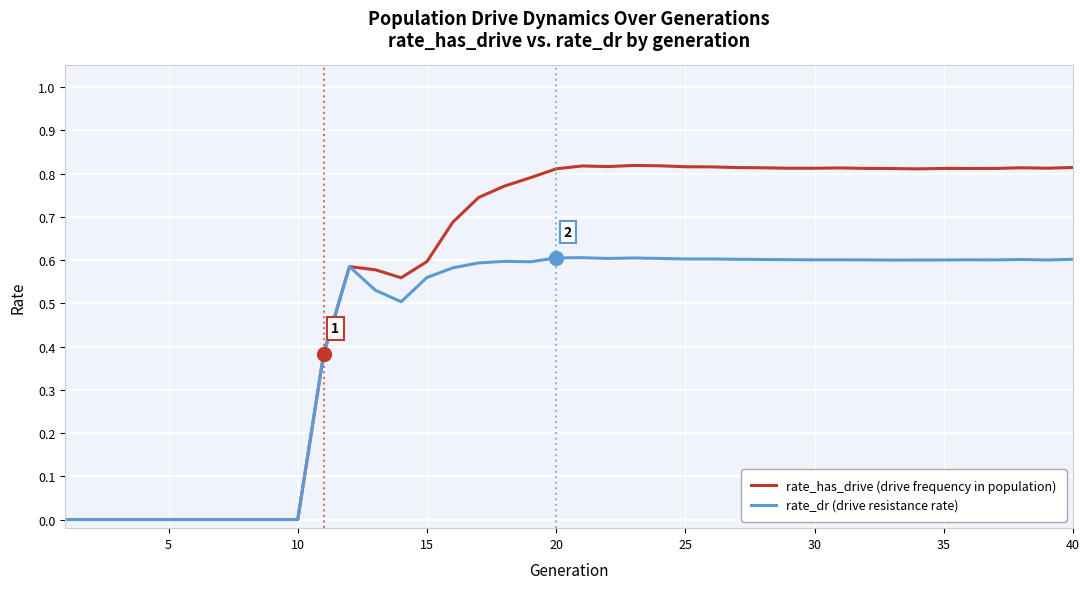

Rank the series by their average value, from highest to lowest.

rate_has_drive (drive frequency in population), rate_dr (drive resistance rate)